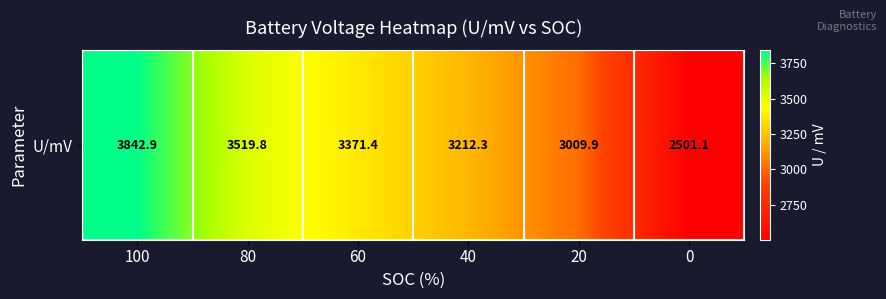

Approximately how many times larger is the value at 40 compared to 20?

1.1